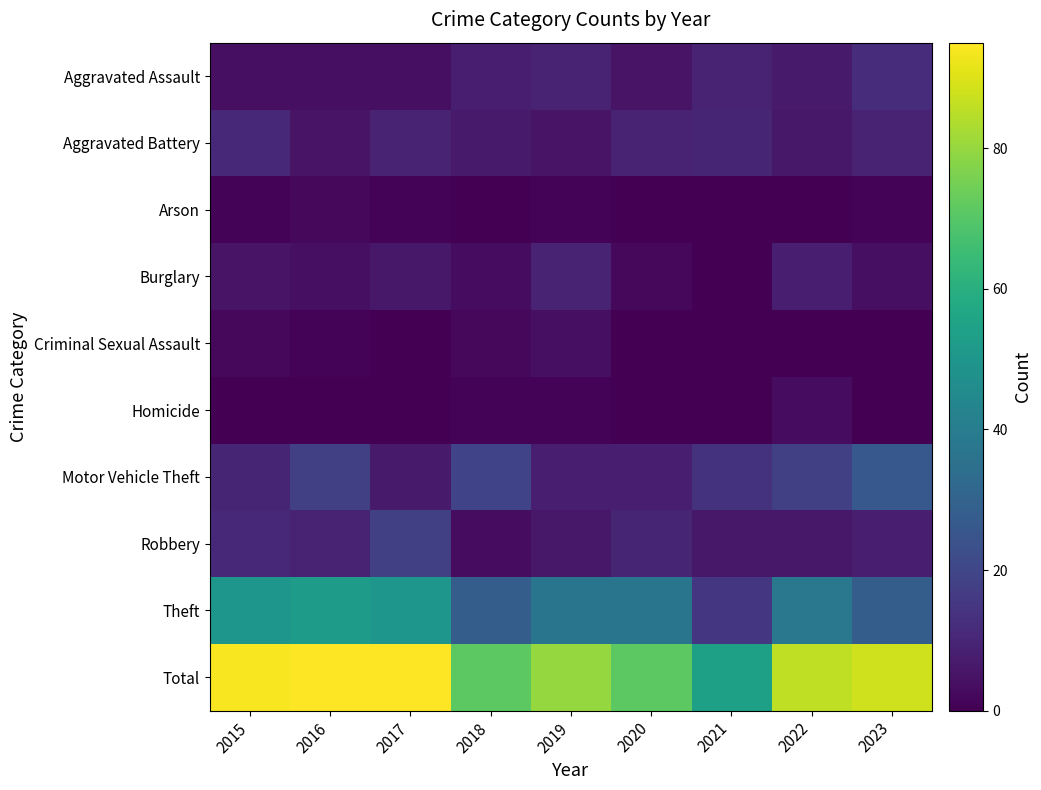

How many data points in Criminal Sexual Assault are above 0?

4